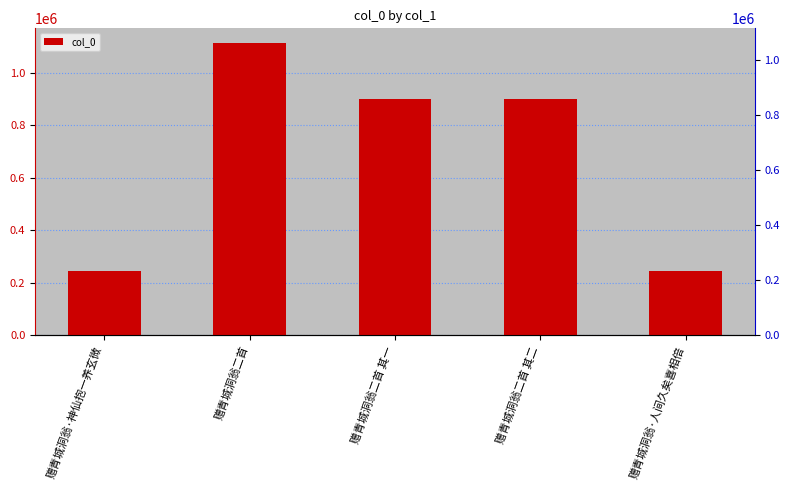

What is the average value?

680485